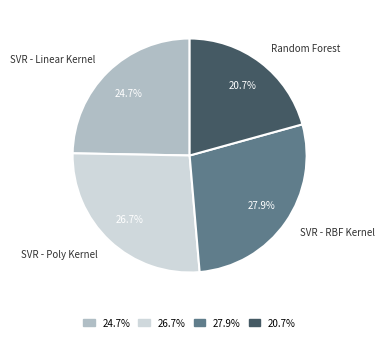

Is 20.7% the majority of the pie?

No